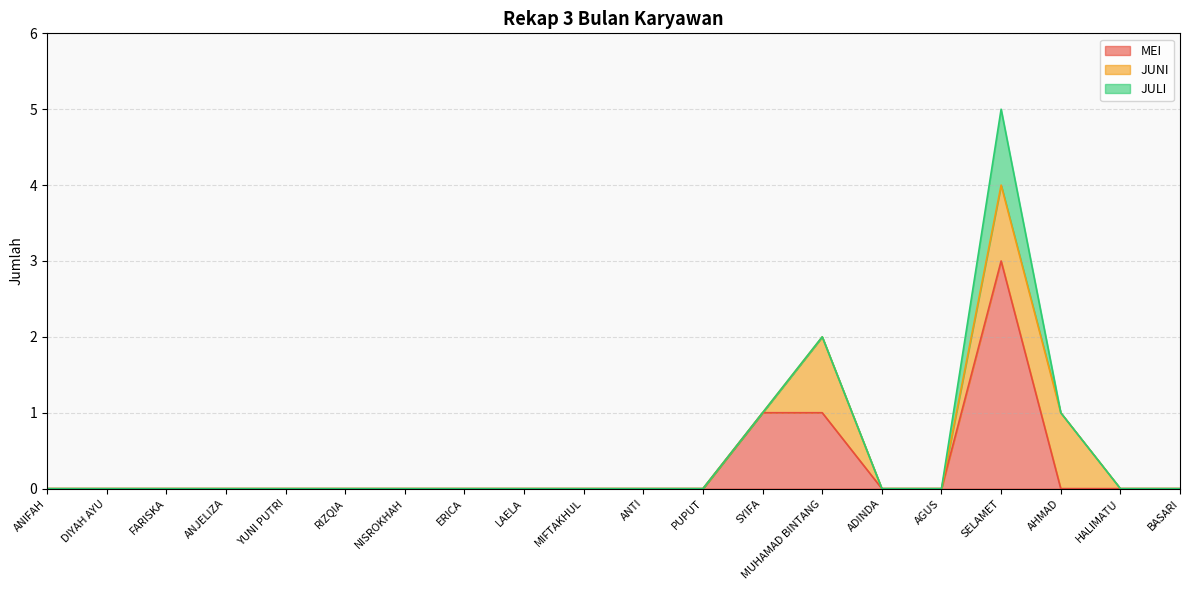

What are all the series names shown in the legend?

MEI, JUNI, JULI